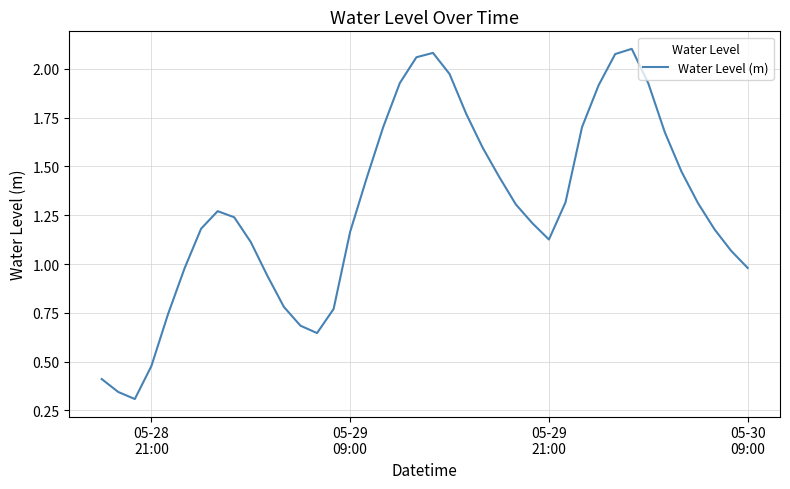

What is the value of the 35th point from the left?

1.7